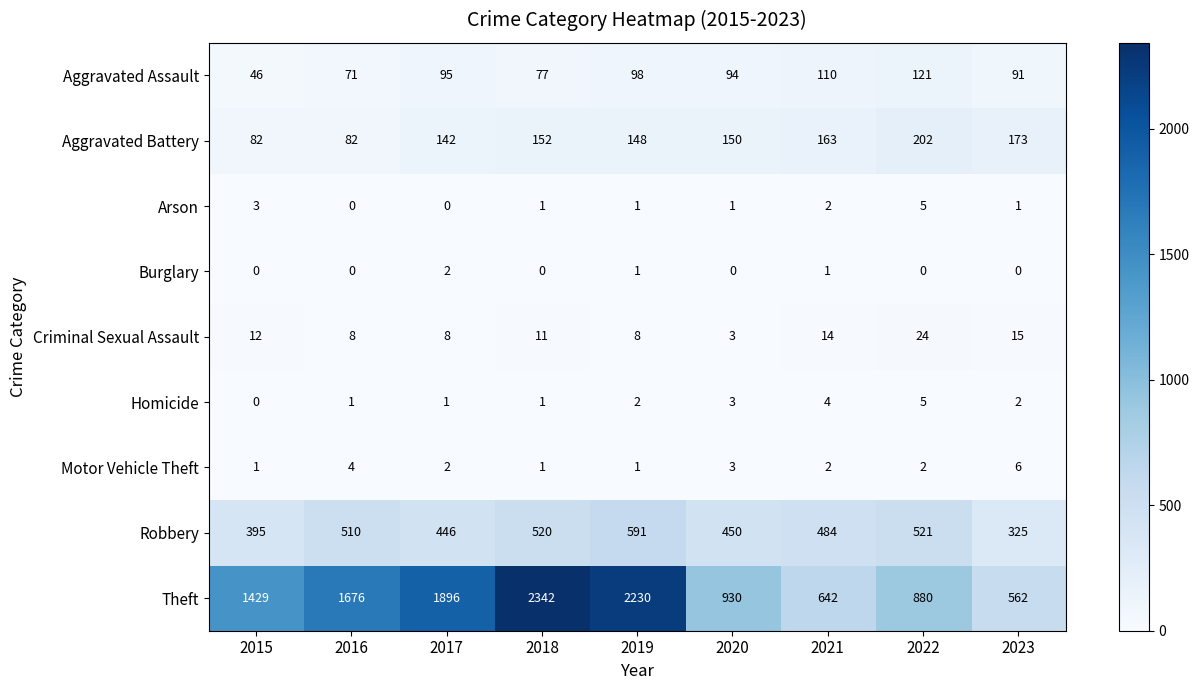

Read the Aggravated Assault value at 2016, to the nearest 10.

70